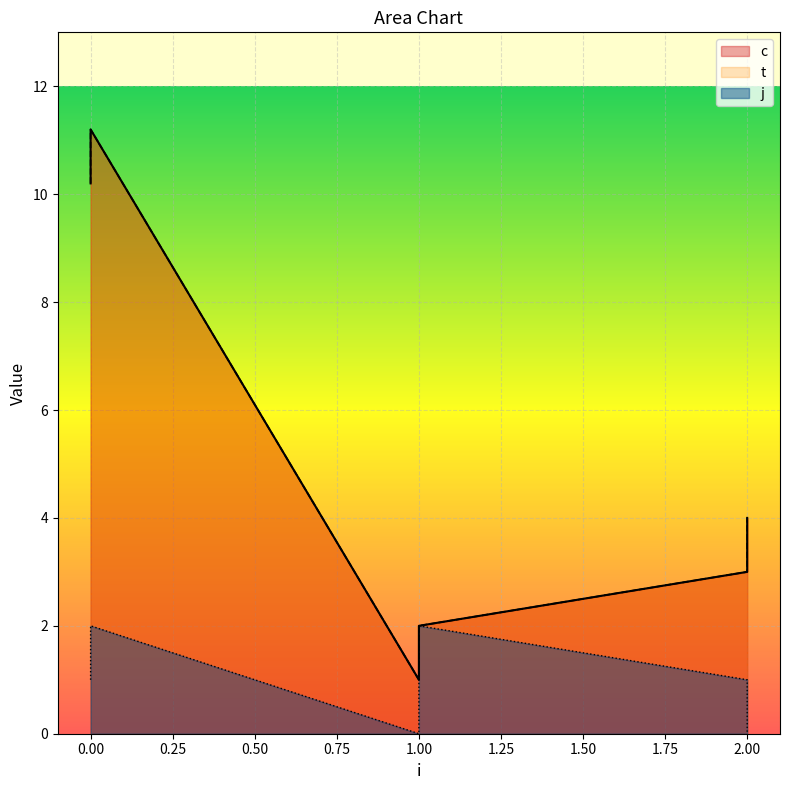

At which label does t reach its minimum?

1